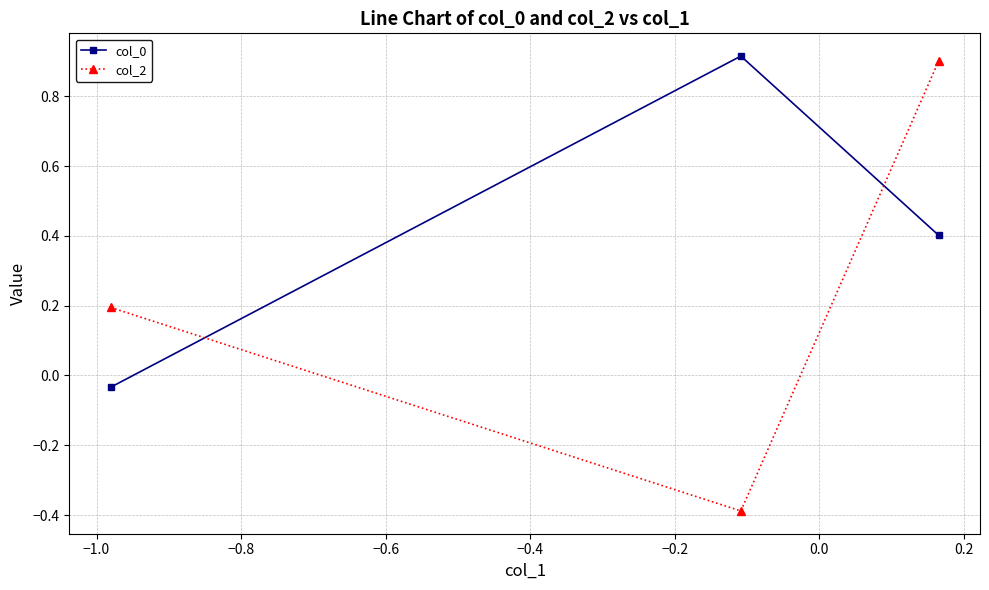

What is the lowest value of the col_2 series?

-0.4